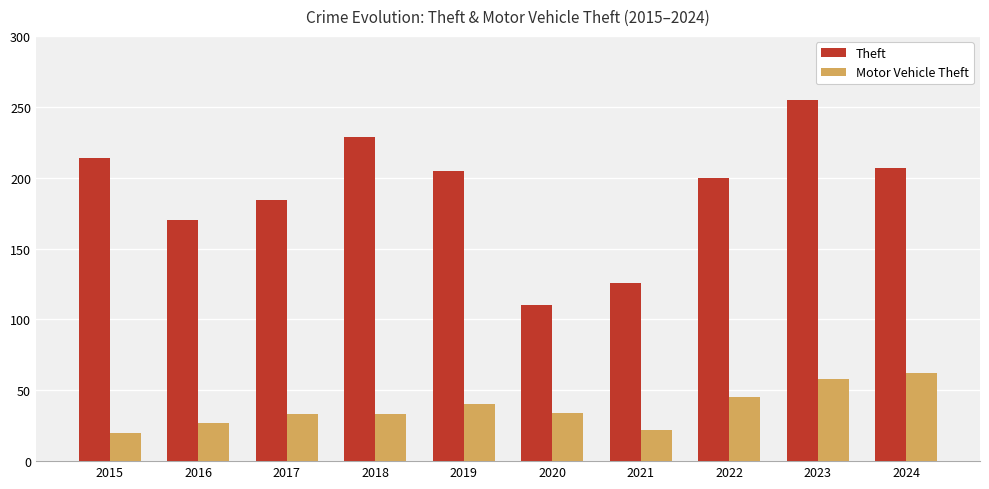

What is the average value of the Theft series?

190